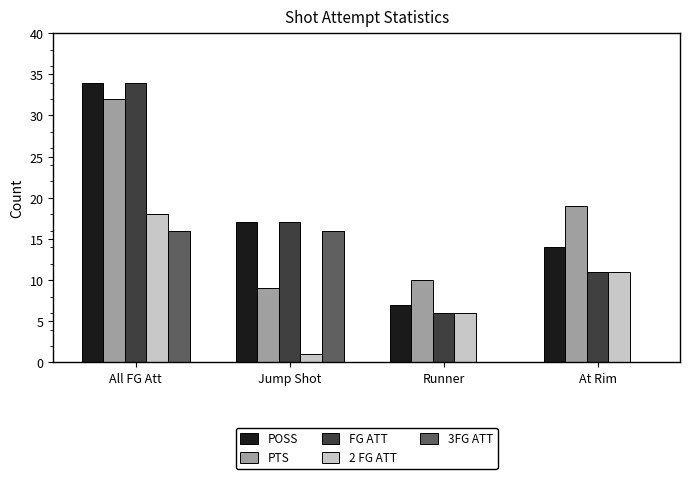

What is the total value across all series at All FG Att?

134